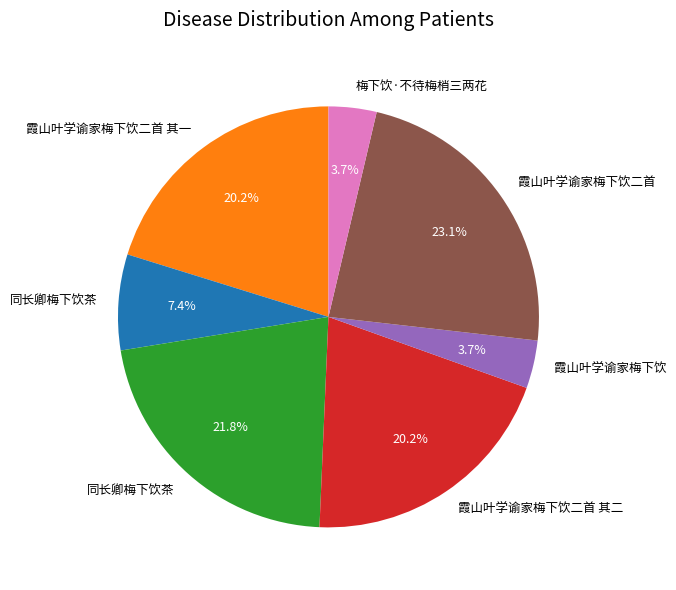

Does any single category account for the majority?

No